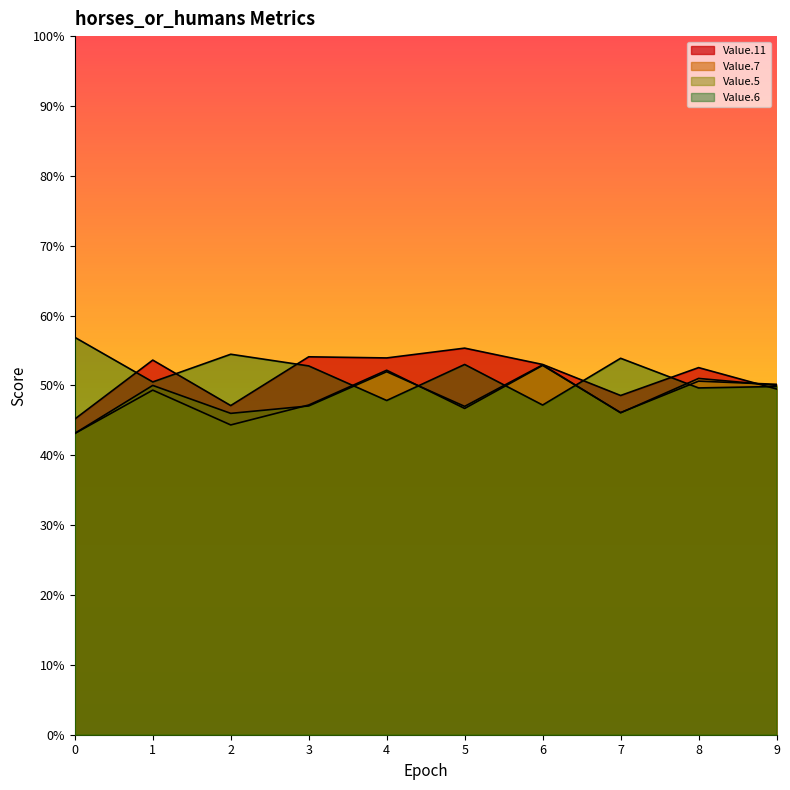

What is the approximate value of Value.5 at 5?

0.5